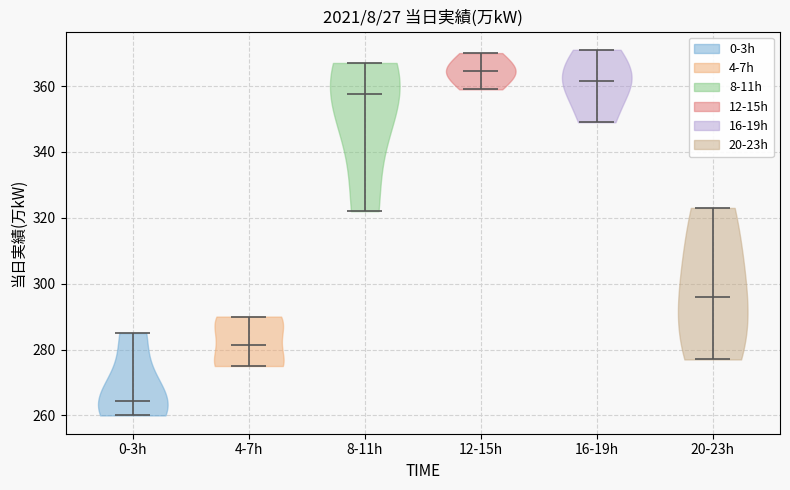

Reading left to right, read every violin against the y-axis: where its median line is, and the lowest and highest points it reaches. The values are not printed on the chart, so give them approximately, as read against the axis.

0-3h: median line 264, lowest point 260, highest point 286
4-7h: median line 282, lowest point 276, highest point 290
8-11h: median line 358, lowest point 322, highest point 368
12-15h: median line 364, lowest point 360, highest point 370
16-19h: median line 362, lowest point 350, highest point 372
20-23h: median line 296, lowest point 278, highest point 324